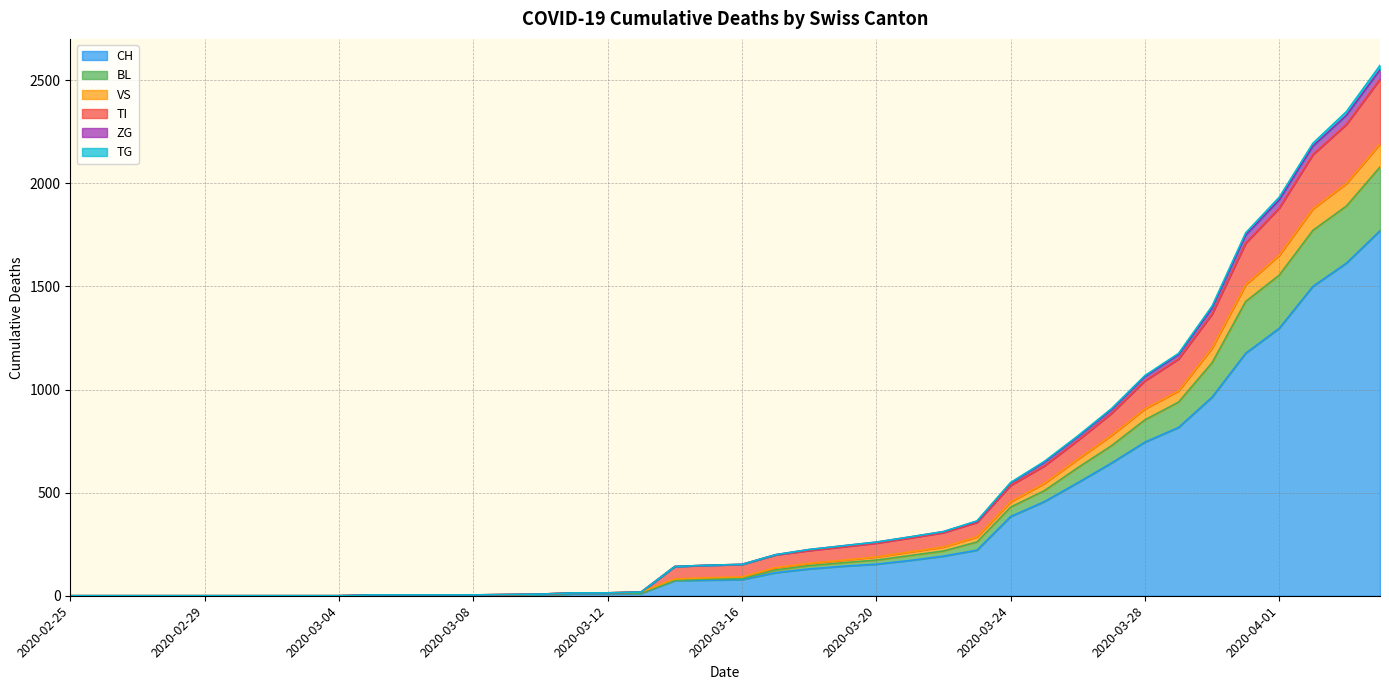

Between 2020-03-11 and 2020-03-28, which series saw the biggest shift?

TG